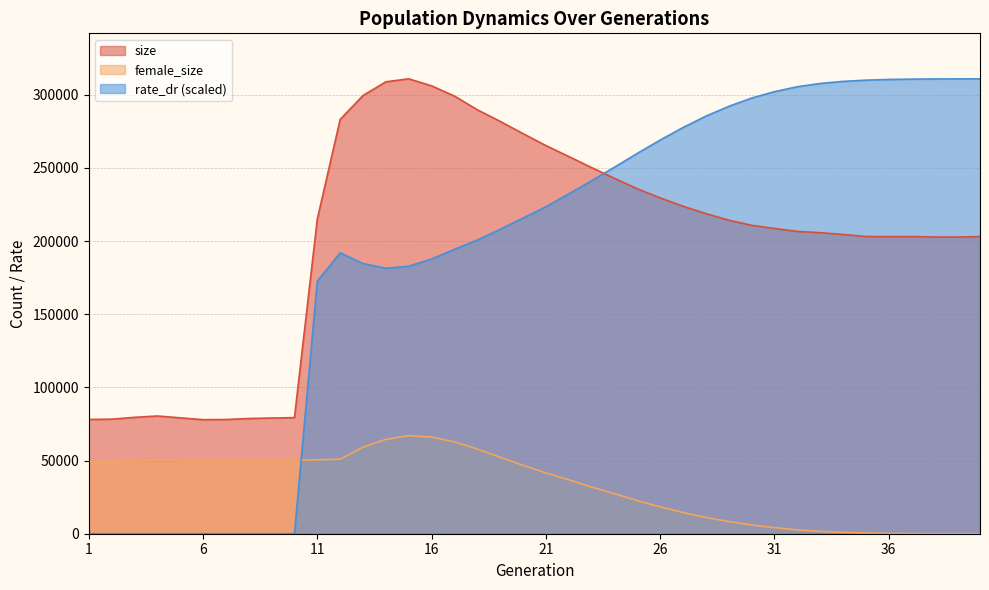

The value of size at 39 is 202759.0. True or false?

True